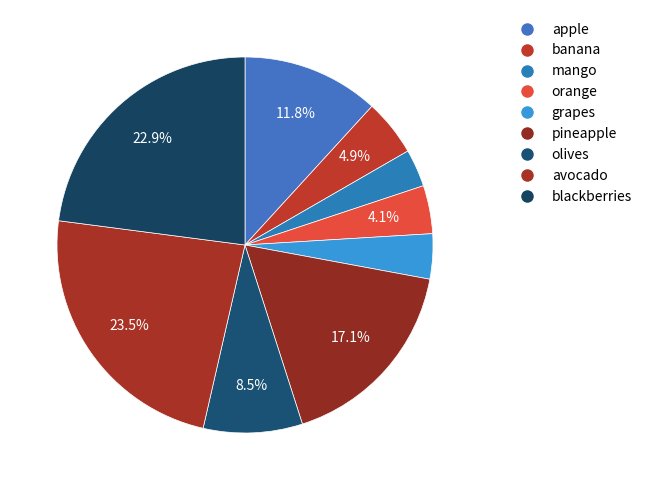

To the nearest percent, what is the difference between the grapes and avocado slice percentages?

20%